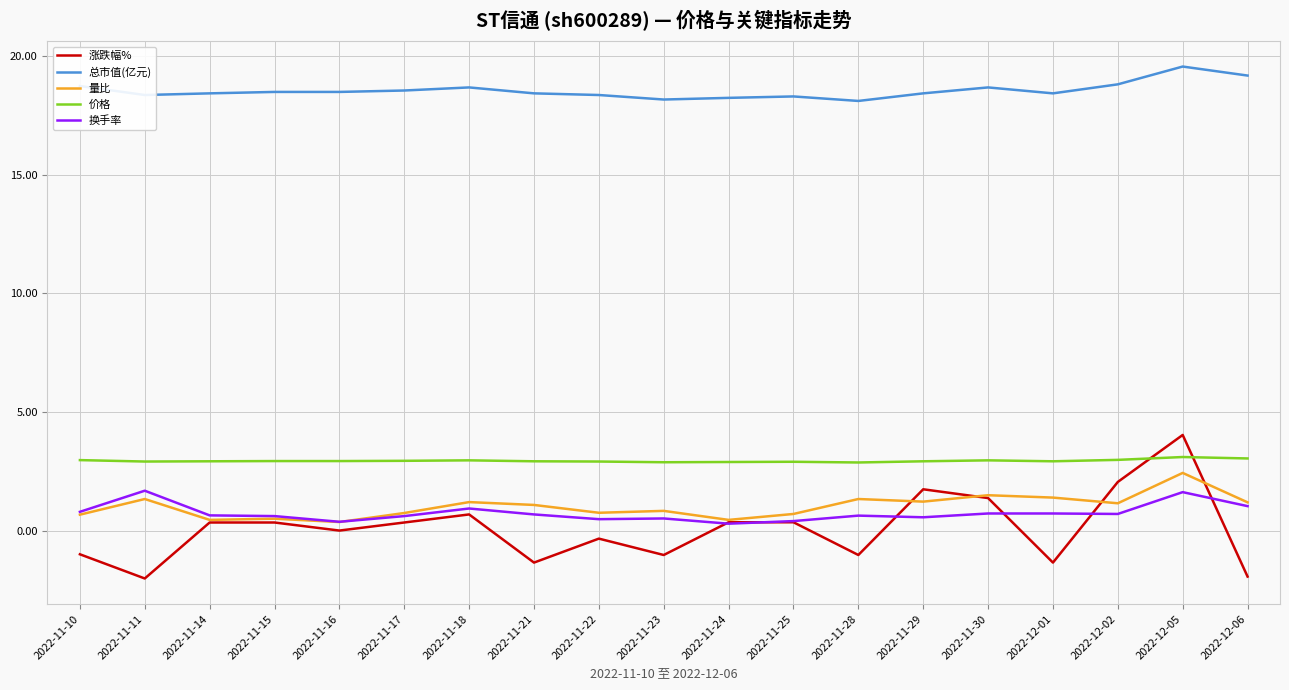

Between 2022-11-23 and 2022-11-30, which series saw the biggest shift?

涨跌幅%